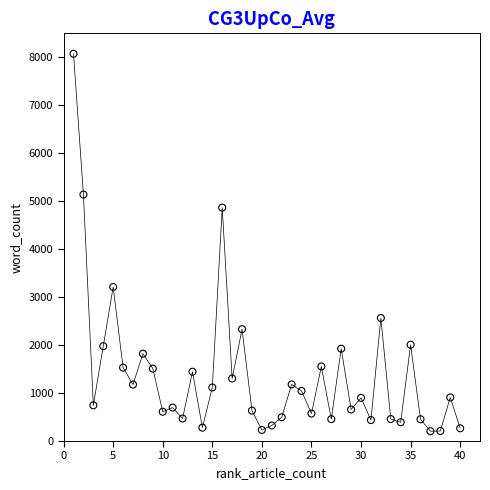

What is the range of X values (max minus min)?

39